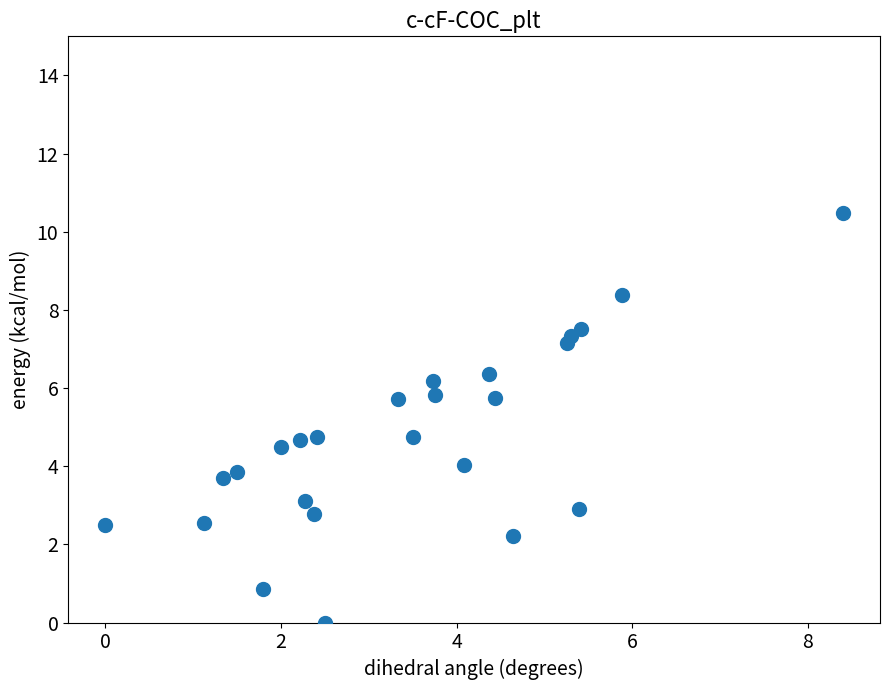

What is the range of Y values (max minus min)?

10.5